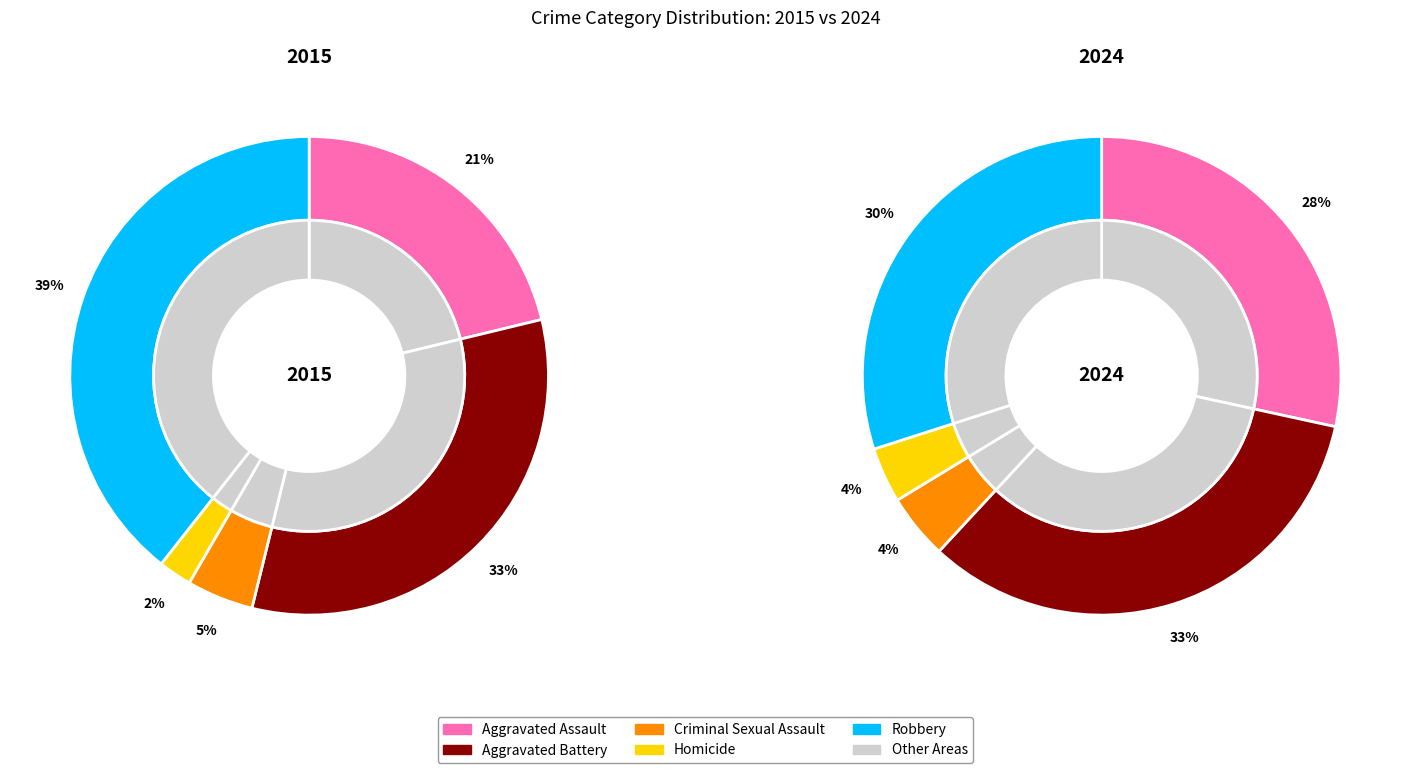

Which slice is the smallest?

Homicide